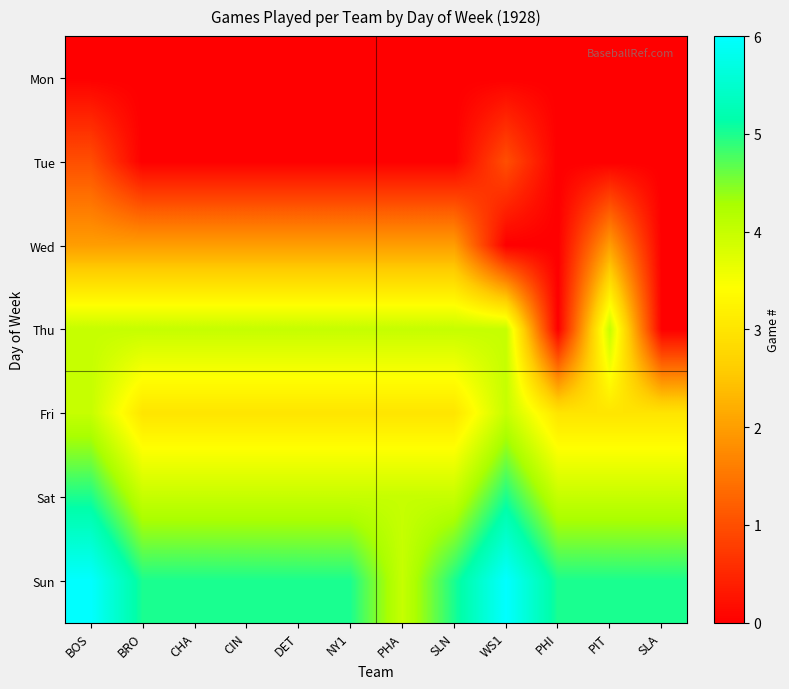

Reading right to left, transcribe all the data shown in this chart.

Mon: SLA=0	PIT=0	PHI=0	WS1=0	SLN=0	PHA=0	NY1=0	DET=0	CIN=0	CHA=0	BRO=0	BOS=0
Tue: SLA=0	PIT=0	PHI=0	WS1=1	SLN=0	PHA=0	NY1=0	DET=0	CIN=0	CHA=0	BRO=0	BOS=1
Wed: SLA=0	PIT=2	PHI=0	WS1=0	SLN=2	PHA=2	NY1=2	DET=2	CIN=2	CHA=2	BRO=2	BOS=2
Thu: SLA=0	PIT=4	PHI=0	WS1=4	SLN=4	PHA=4	NY1=4	DET=4	CIN=4	CHA=4	BRO=4	BOS=4
Fri: SLA=3	PIT=3	PHI=3	WS1=4	SLN=3	PHA=3	NY1=3	DET=3	CIN=3	CHA=3	BRO=3	BOS=4
Sat: SLA=4	PIT=4	PHI=4	WS1=5	SLN=4	PHA=4	NY1=4	DET=4	CIN=4	CHA=4	BRO=4	BOS=5
Sun: SLA=5	PIT=5	PHI=5	WS1=6	SLN=5	PHA=4	NY1=5	DET=5	CIN=5	CHA=5	BRO=5	BOS=6